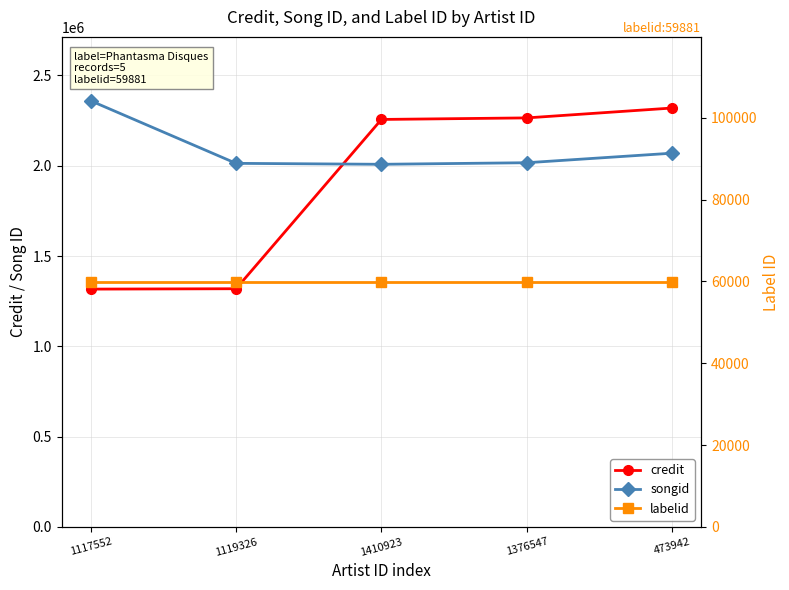

Which series has the largest total across all categories?

songid